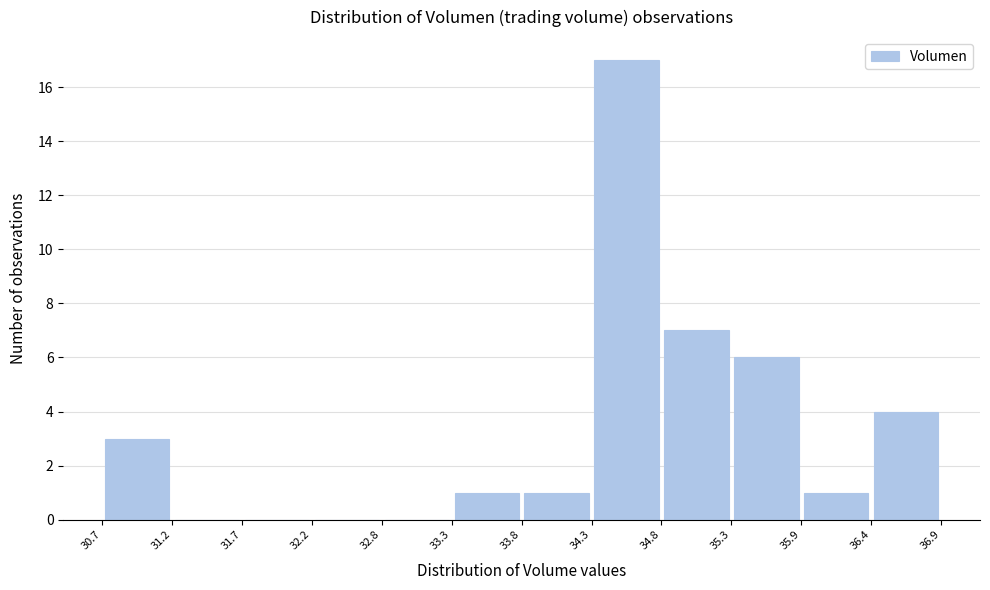

What is the height of the bar covering 36.4 to 36.9 on the x-axis? The values are not printed on the chart, so give them approximately, as read against the axis.

4